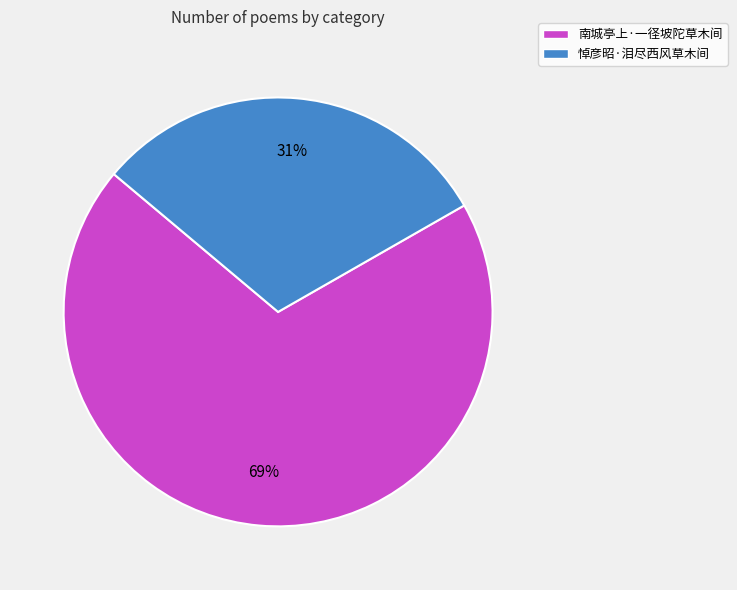

Is 悼彦昭·泪尽西风草木间 the majority of the pie?

No